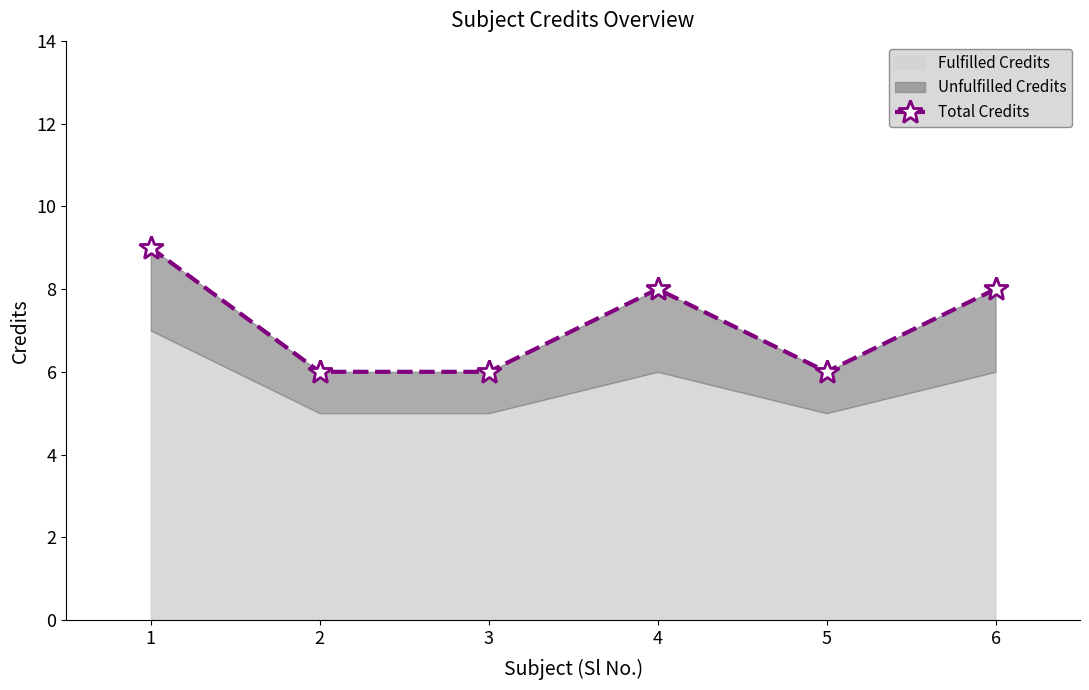

True or false: there are more than 2 points higher than both neighbors.

False